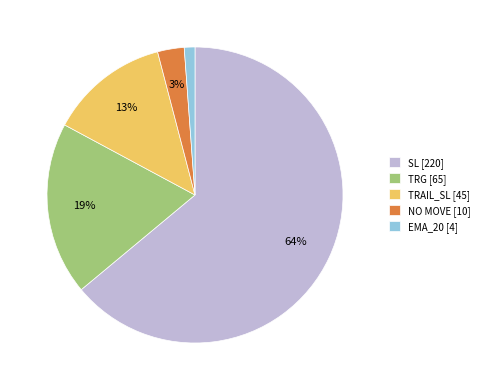

Rank the categories by value from highest to lowest.

SL, TRG, TRAIL_SL, NO MOVE, EMA_20